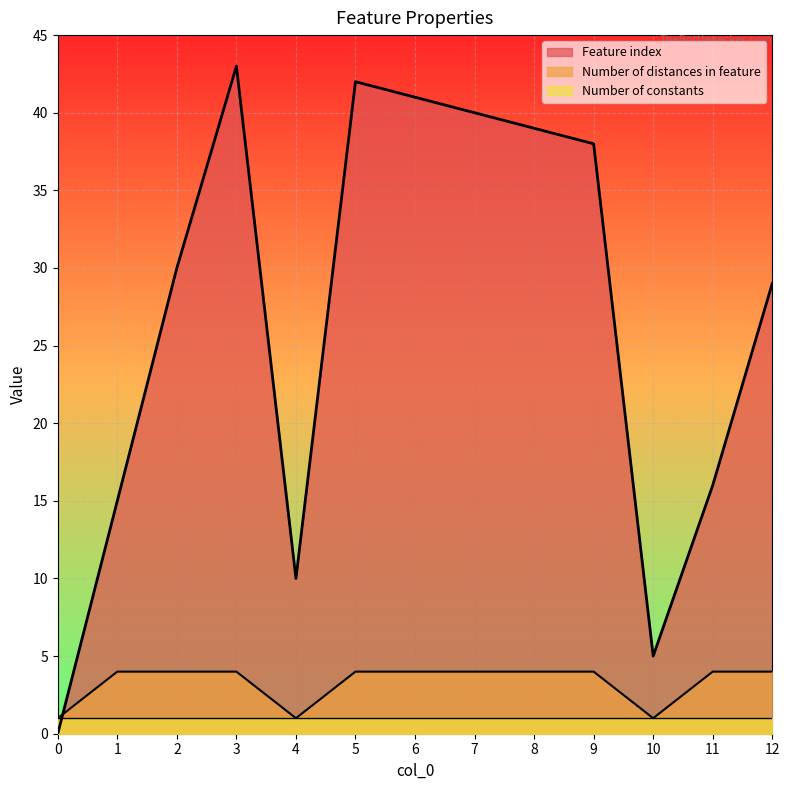

At how many categories does at least one series exceed 7?

11